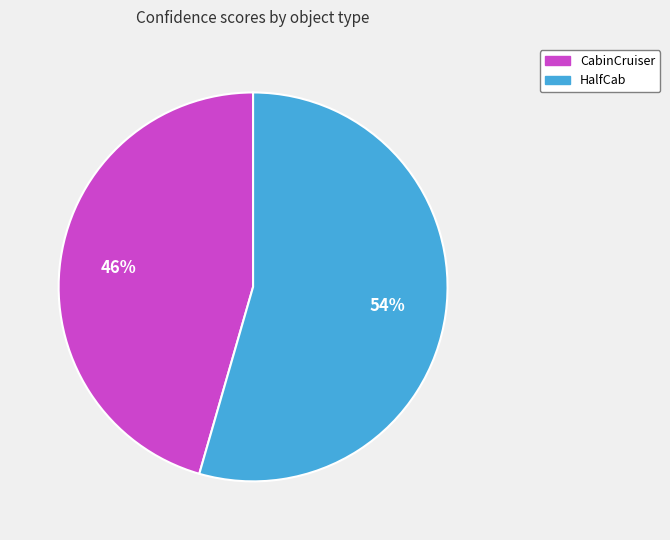

The CabinCruiser slice represents 37% of the pie. True or false?

False